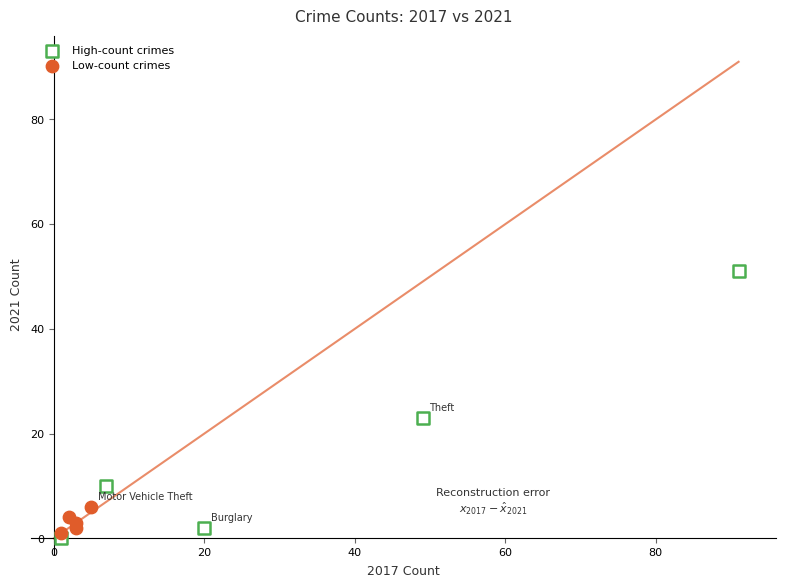

Which series has the largest Y range (max minus min)?

High-count crimes